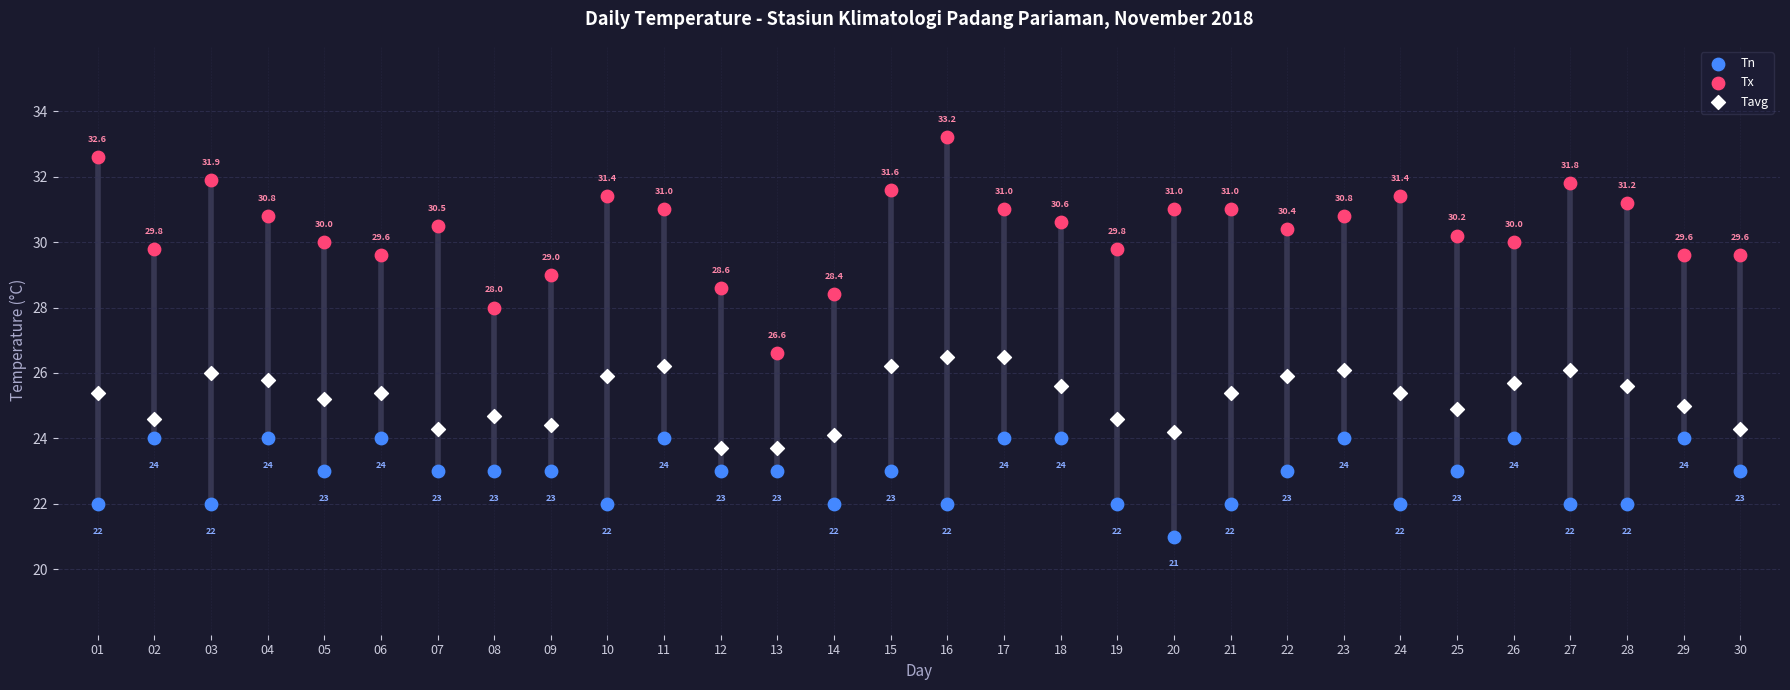

What are all the series names shown in the legend?

Tn, Tx, Tavg